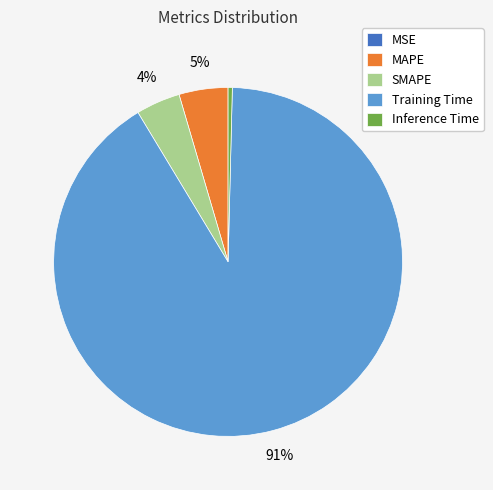

Combined, do SMAPE and Training Time account for over 50%?

Yes